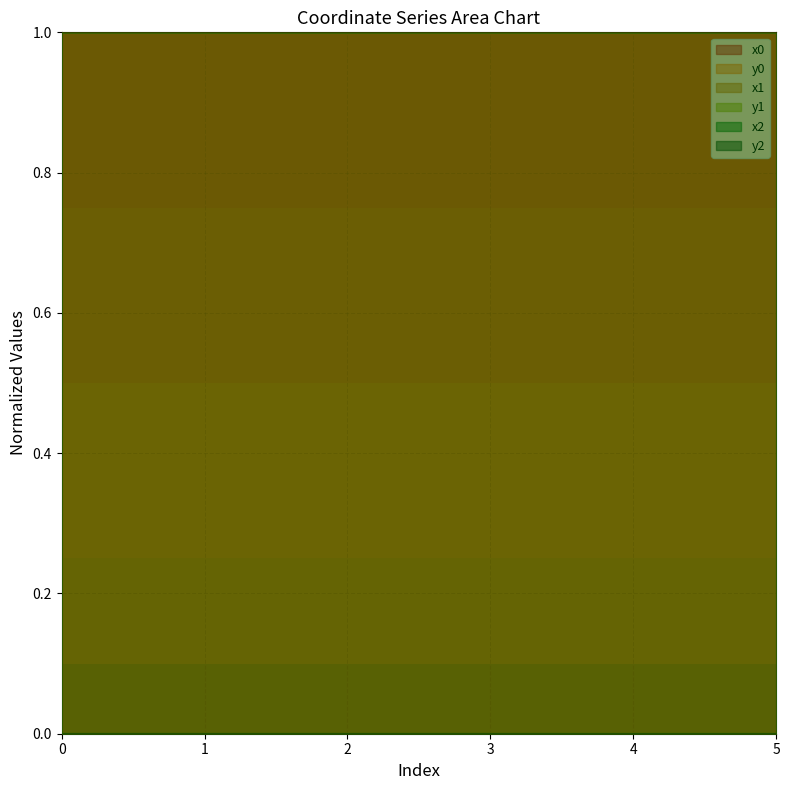

How many values in the y2 series exceed 0?

5